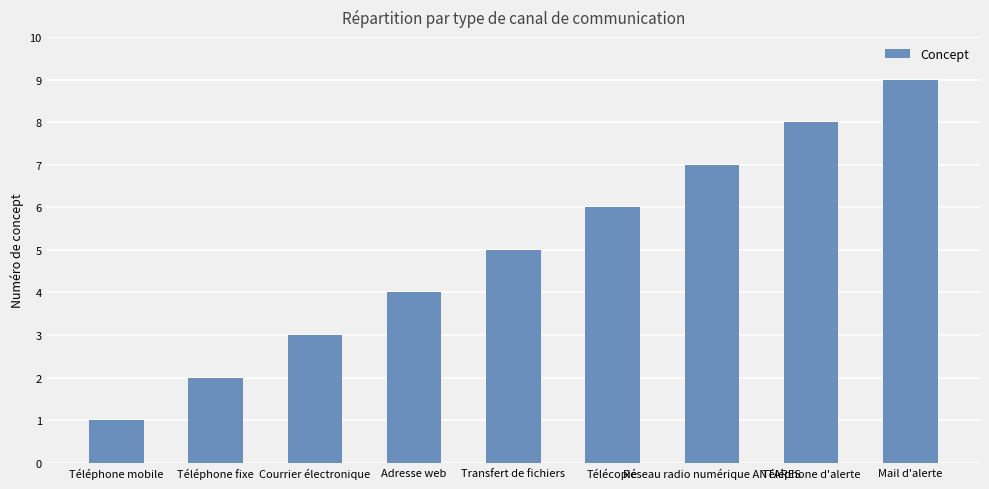

Does the chart contain any negative values?

No